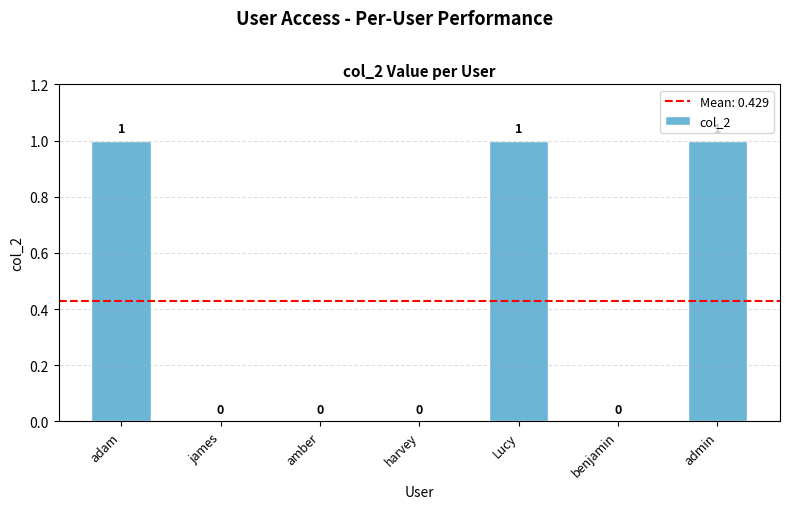

Between james and admin, which is larger?

admin